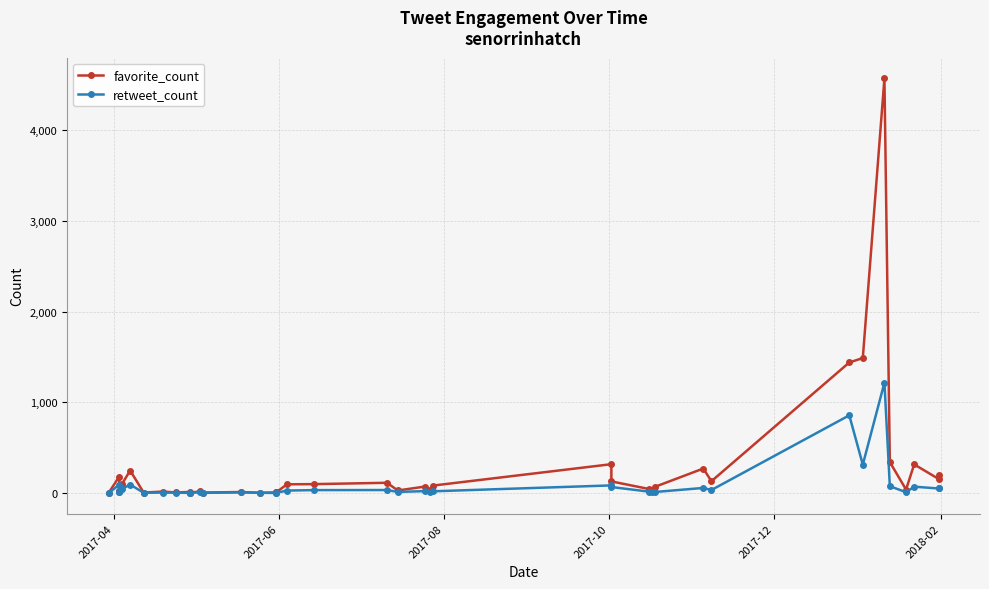

What is the highest value of the retweet_count series?

1217